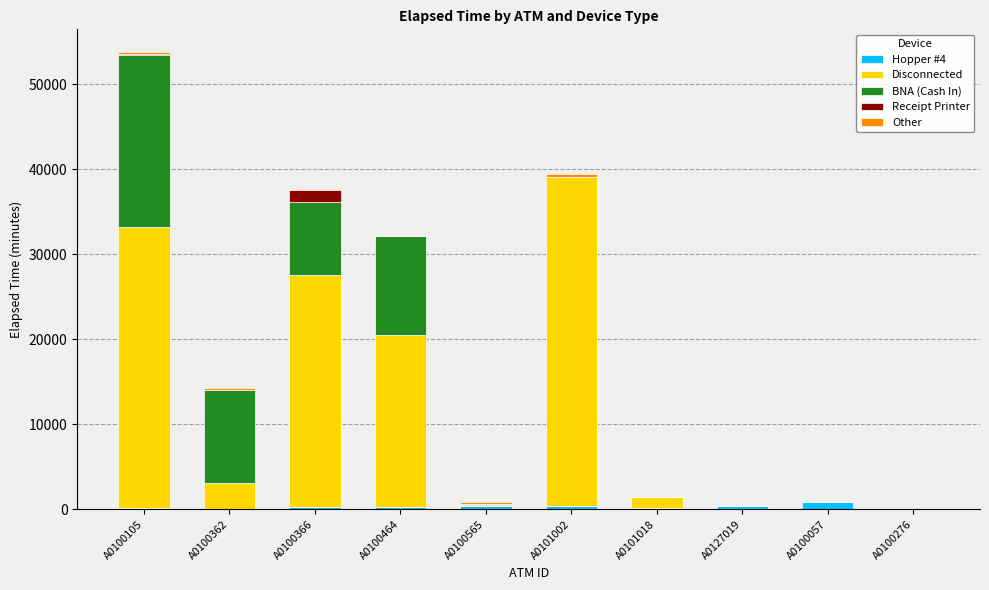

At which category is the sum across all series the highest?

A0100105